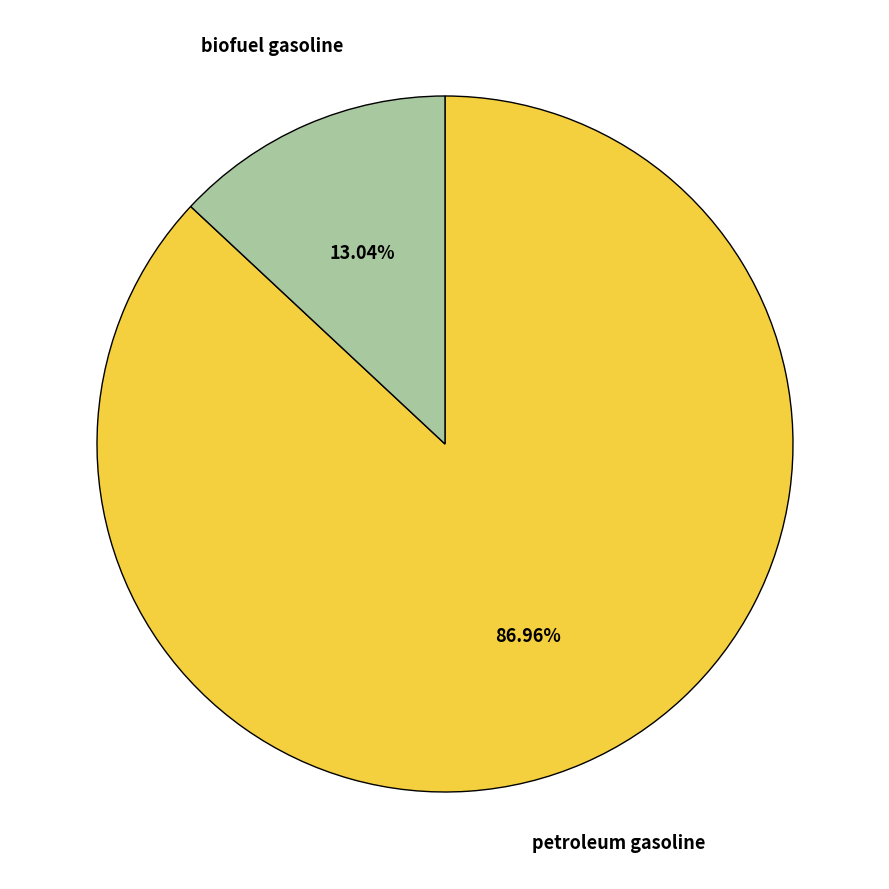

Is there a majority slice in this chart?

Yes